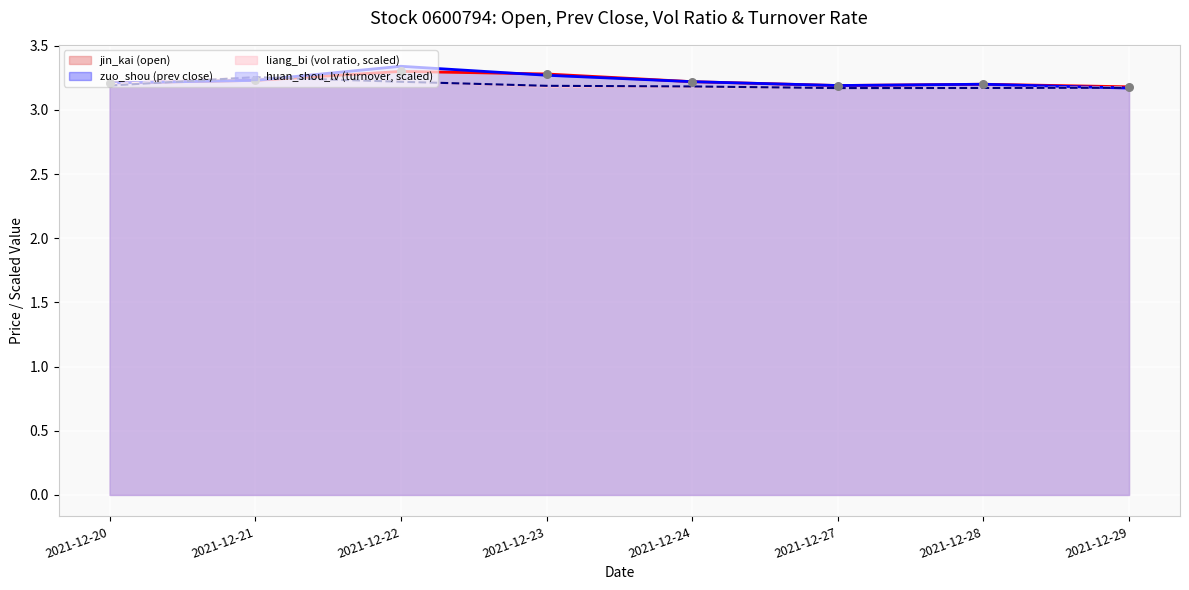

Which series has the widest spread of Y values?

zuo_shou